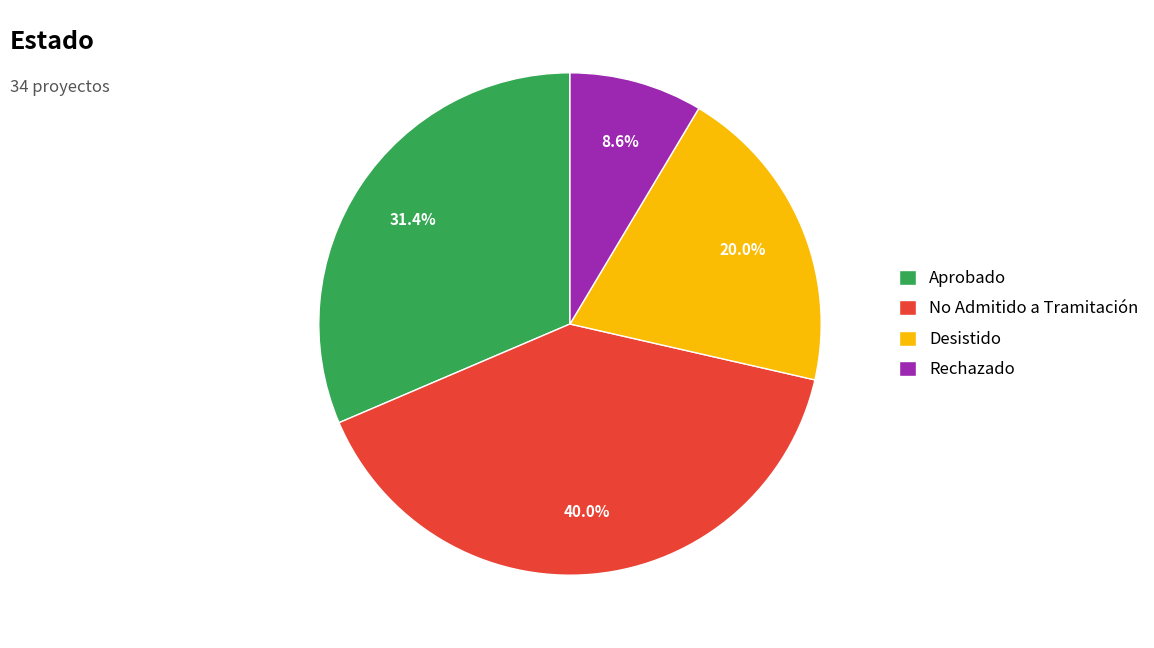

Does Desistido represent more than half of the total?

No